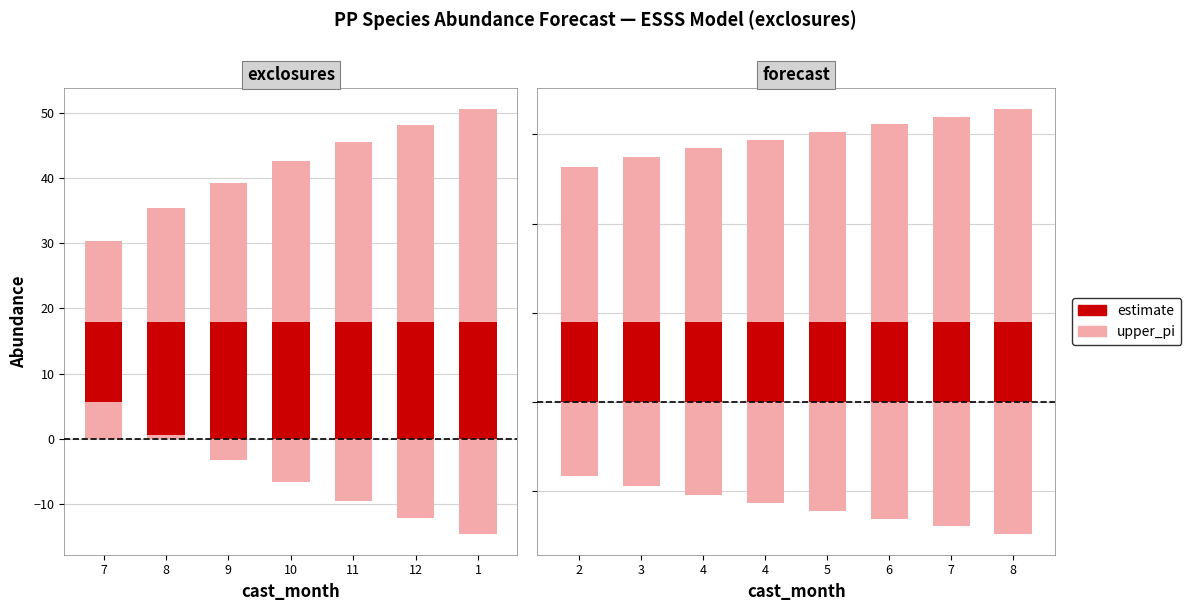

The value of upper_pi (indirect) at 7 is 27.8. True or false?

False